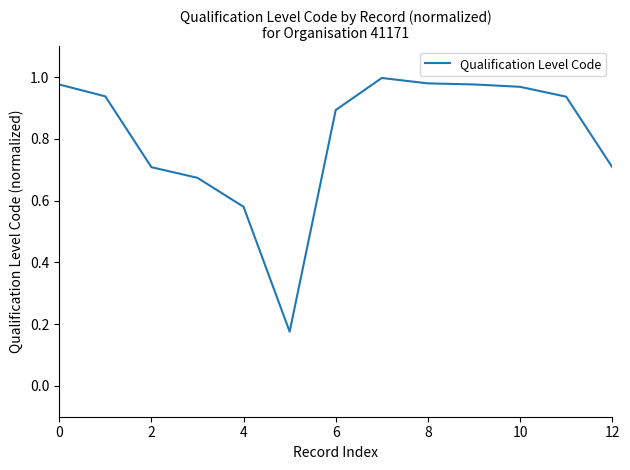

How many lines are shown in the chart?

1